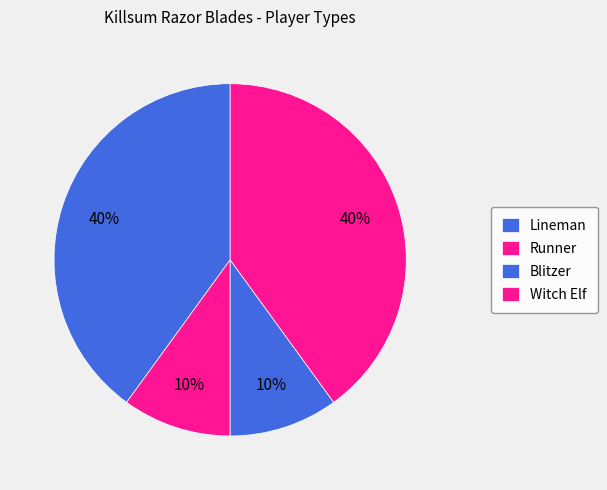

Approximately how many times larger is the value at Lineman compared to Runner?

4.0